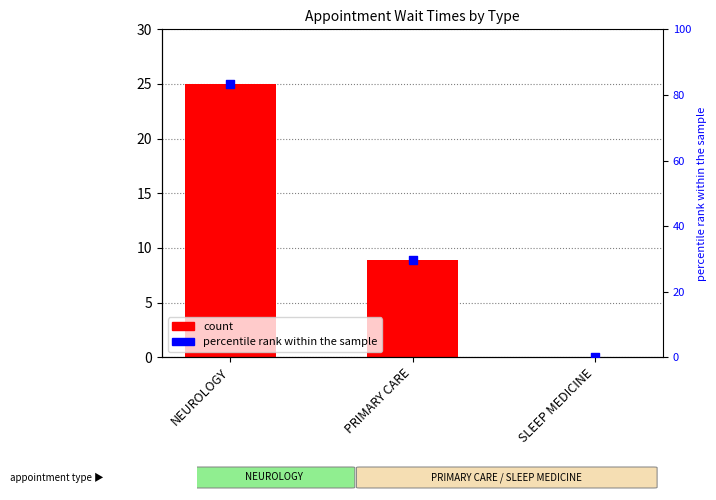

At how many categories does at least one series exceed 23?

2